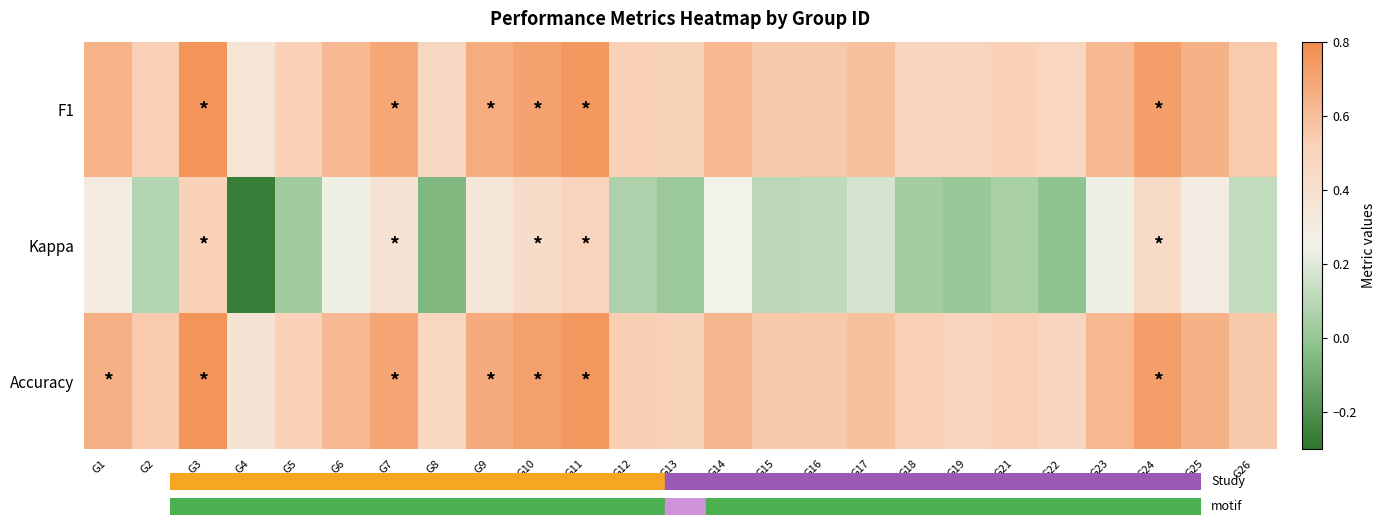

Which series has the largest total across all categories?

Accuracy